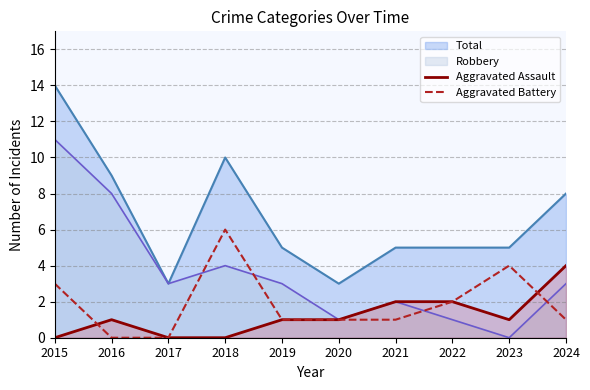

Does the chart display data point markers on the line(s)?

No